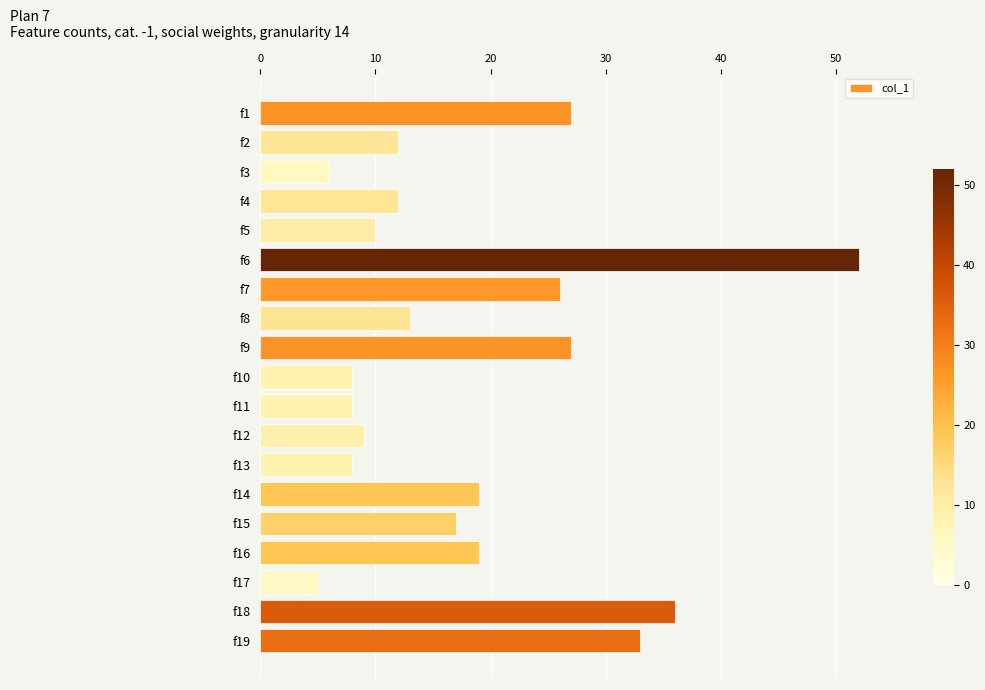

Which label corresponds to the smallest value in the chart?

f17